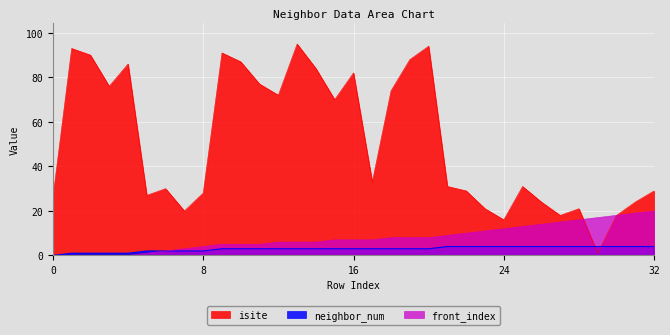

How many lines are shown in the chart?

3